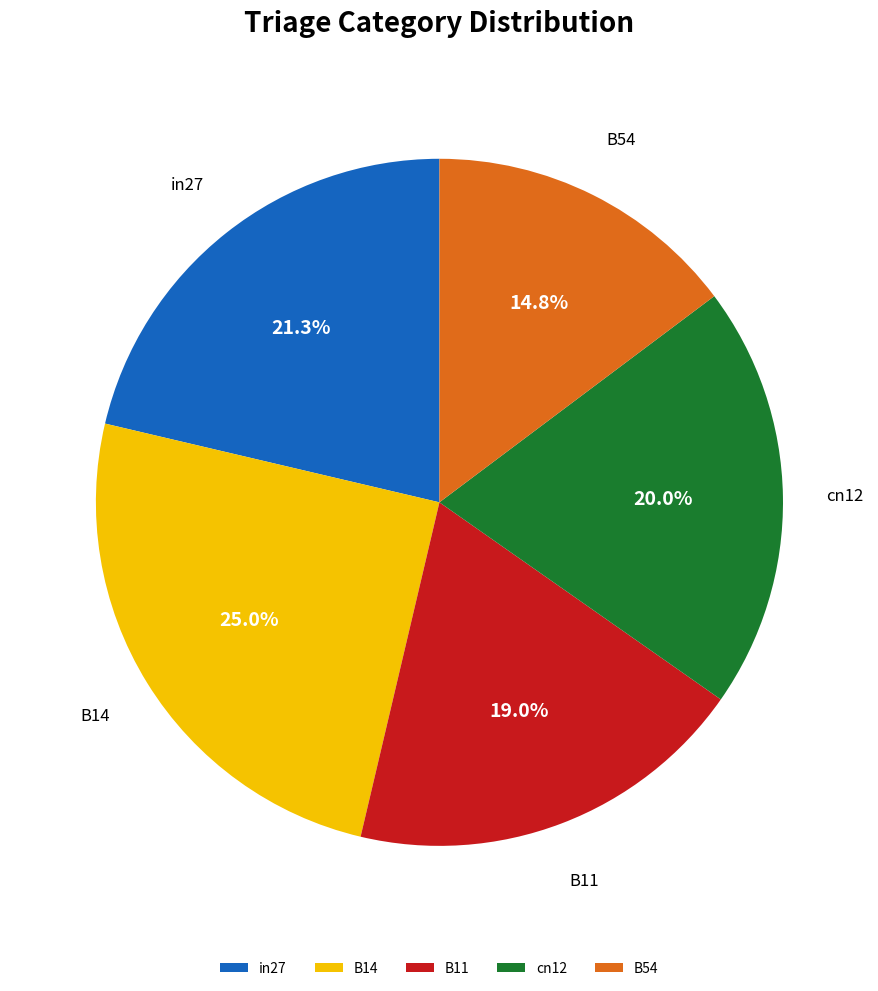

What percentage do in27 and B54 together represent?

36.1%